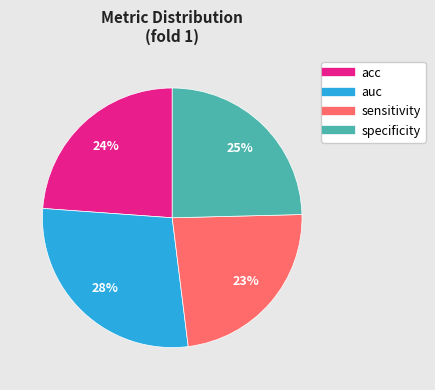

Between auc and sensitivity, which is larger?

auc